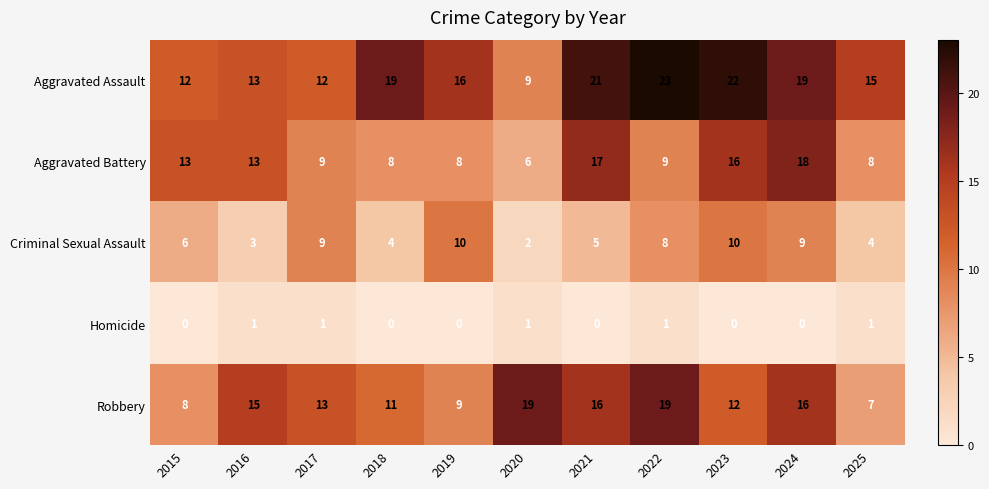

At which label does Aggravated Battery first exceed 9?

2015